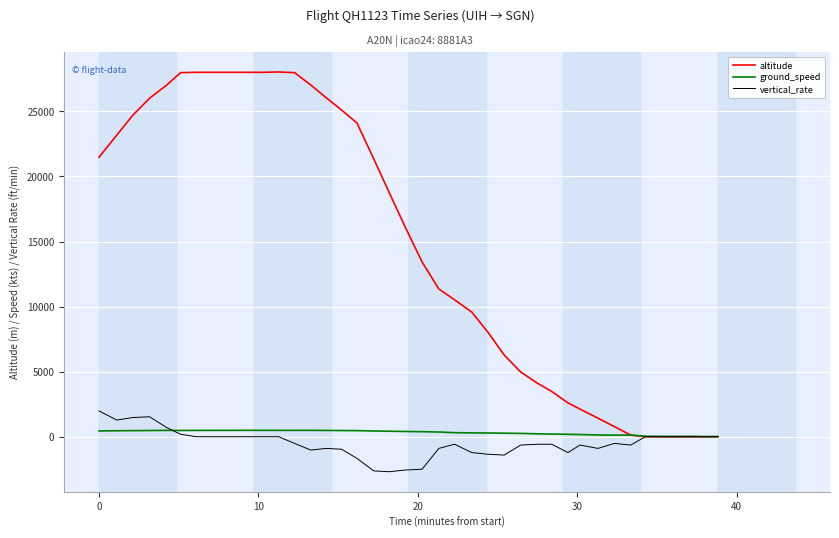

What is the maximum value for vertical_rate?

1984